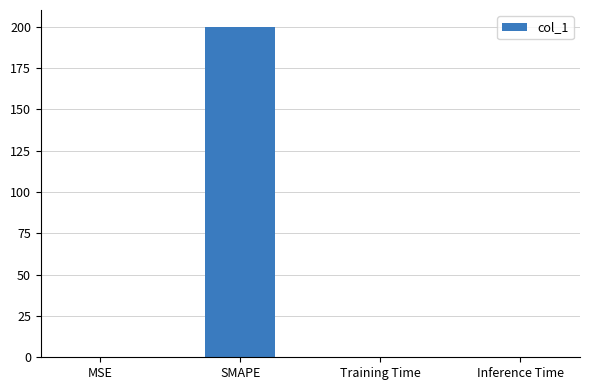

What is the greatest value displayed?

200.0